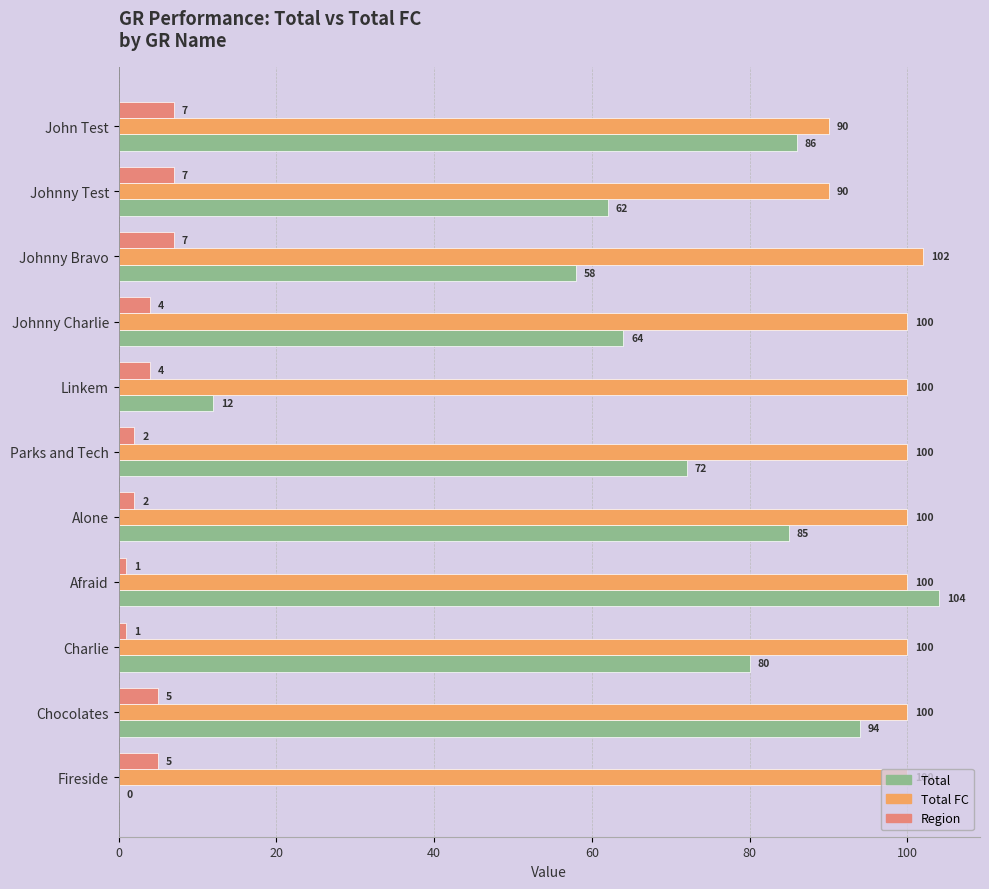

Which category has the highest value in the Total series?

Afraid